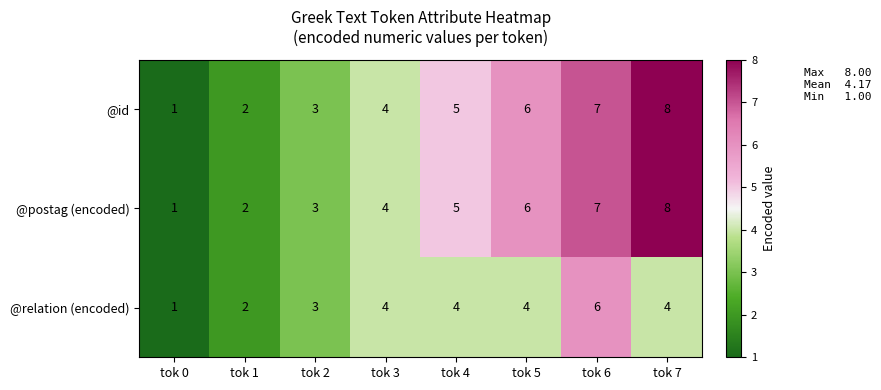

What is the total value across all series at tok 4?

14